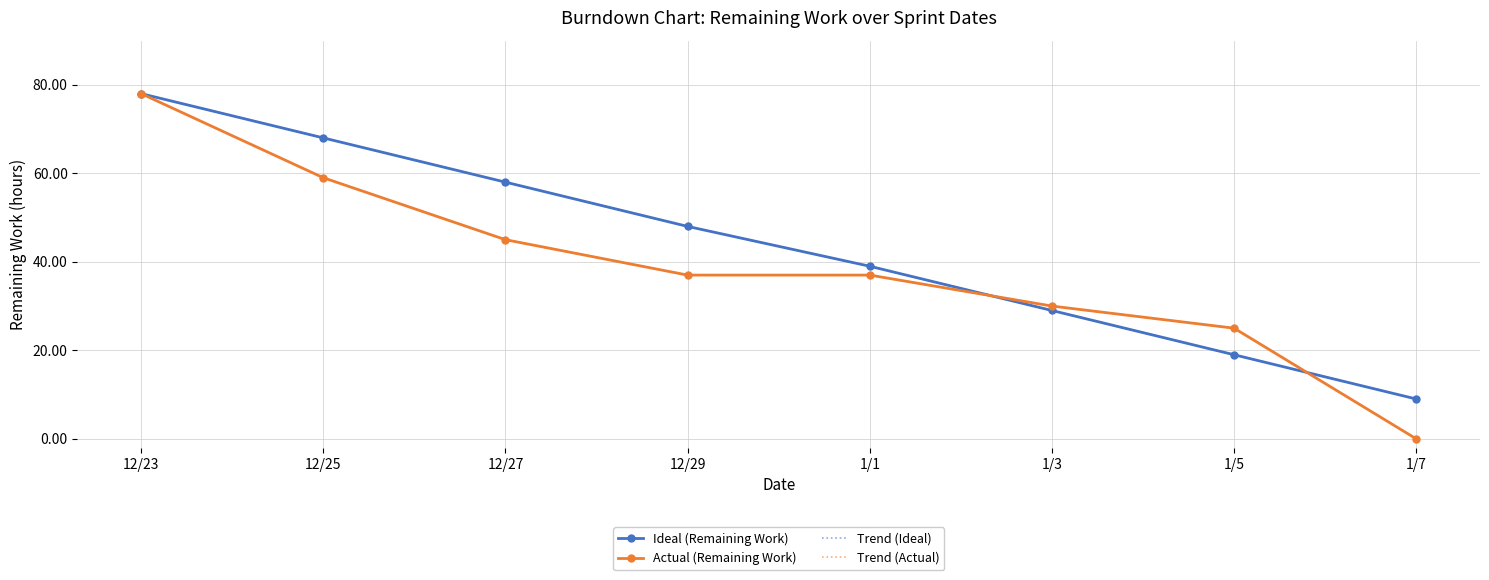

Reading left to right, transcribe all the data shown in this chart.

Ideal (Remaining Work): 78	68	58	48	39	29	19	9
Actual (Remaining Work): 78	59	45	37	37	30	25	0
Trend (Ideal): 78	68	58	48	39	29	19	9
Trend (Actual): 78	59	45	37	37	30	25	0